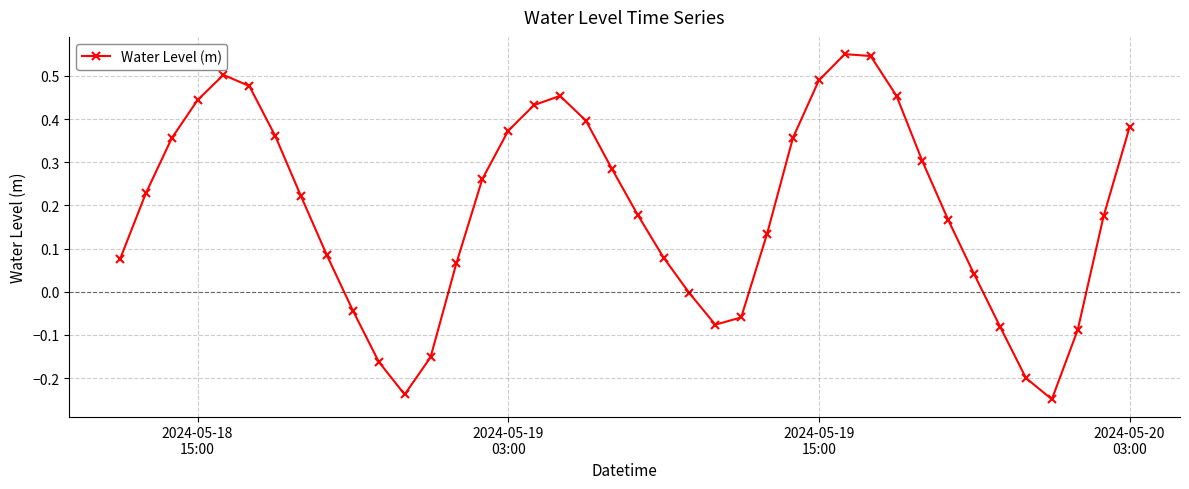

True or false: the data has more than 1 interior local peaks.

True